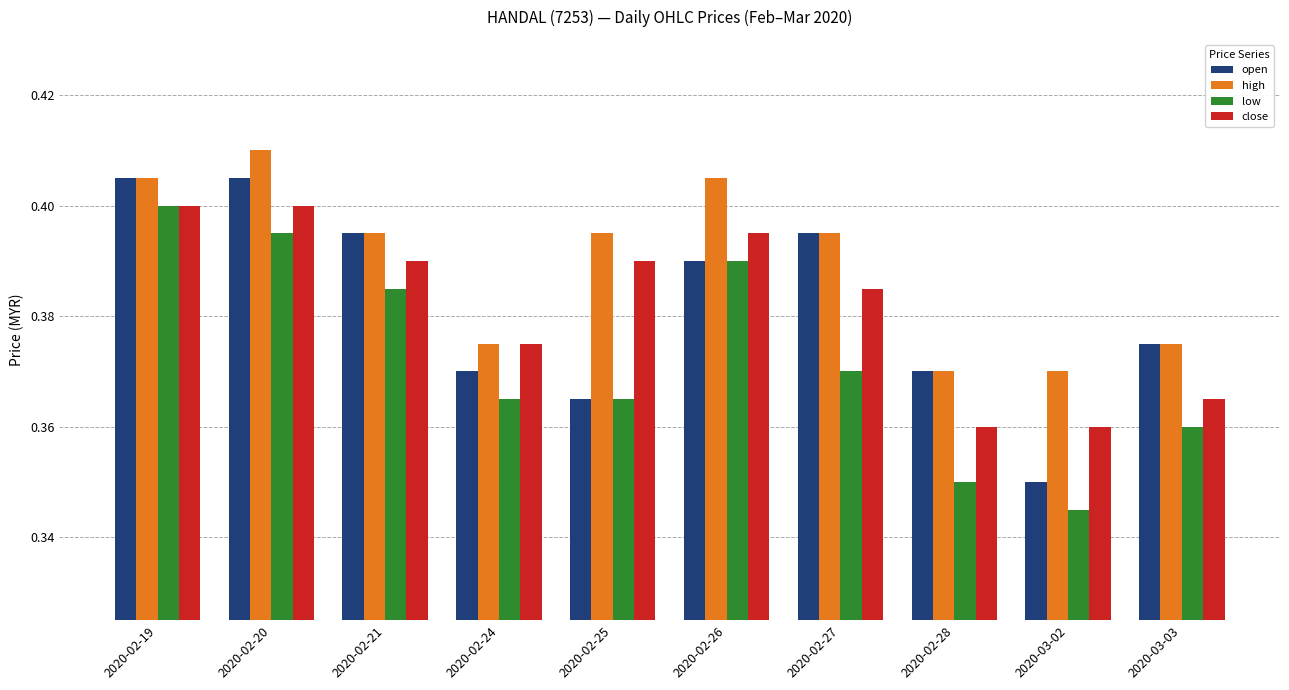

At how many categories does at least one series exceed 0?

10